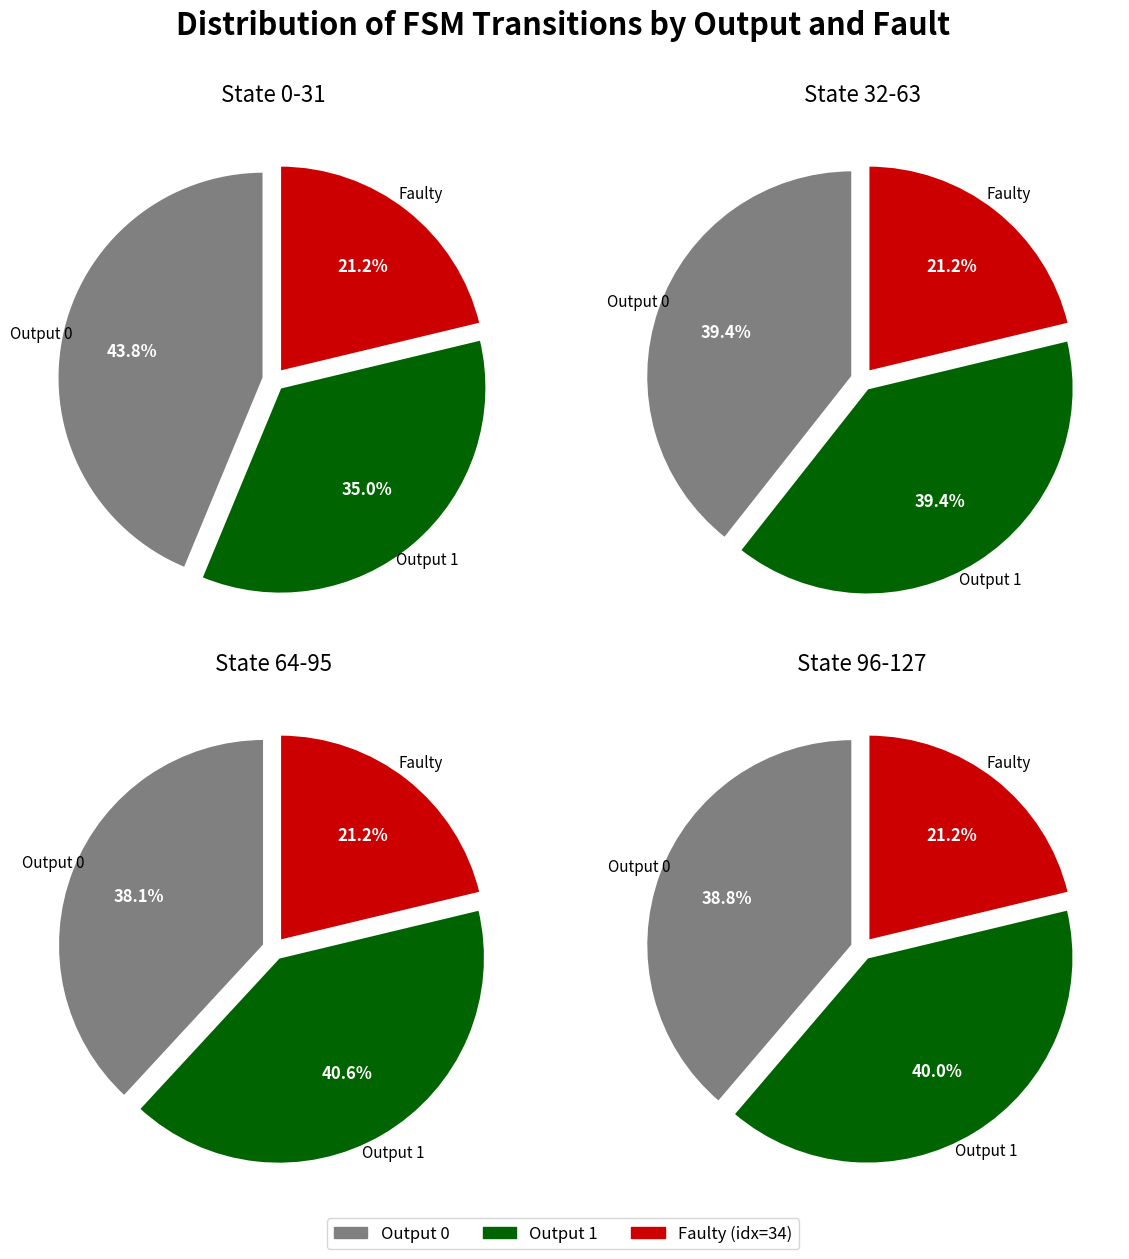

Does State 0-31 account for over 50% of the chart?

No